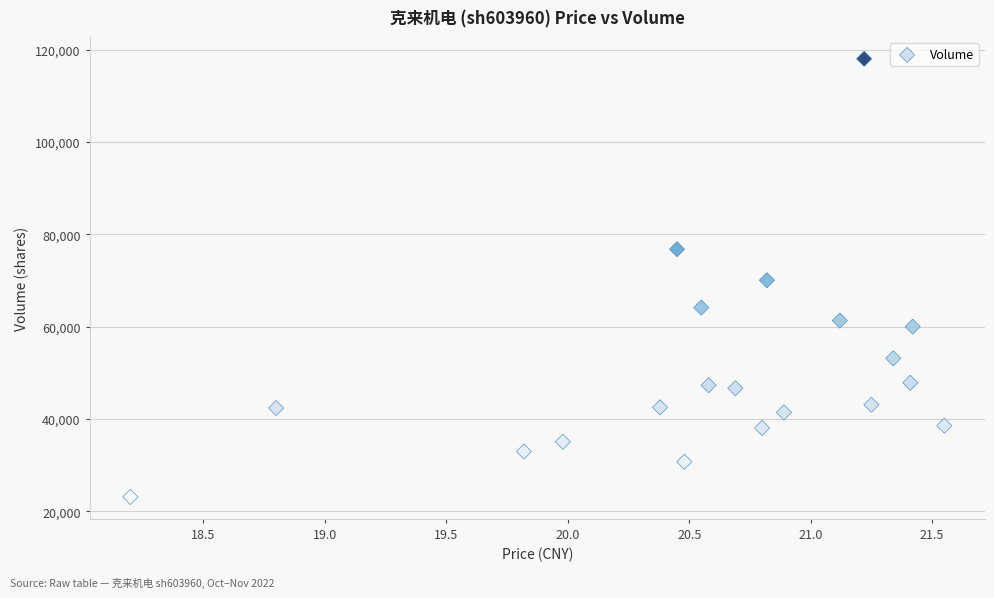

What is the range of Y values (max minus min)?

94910